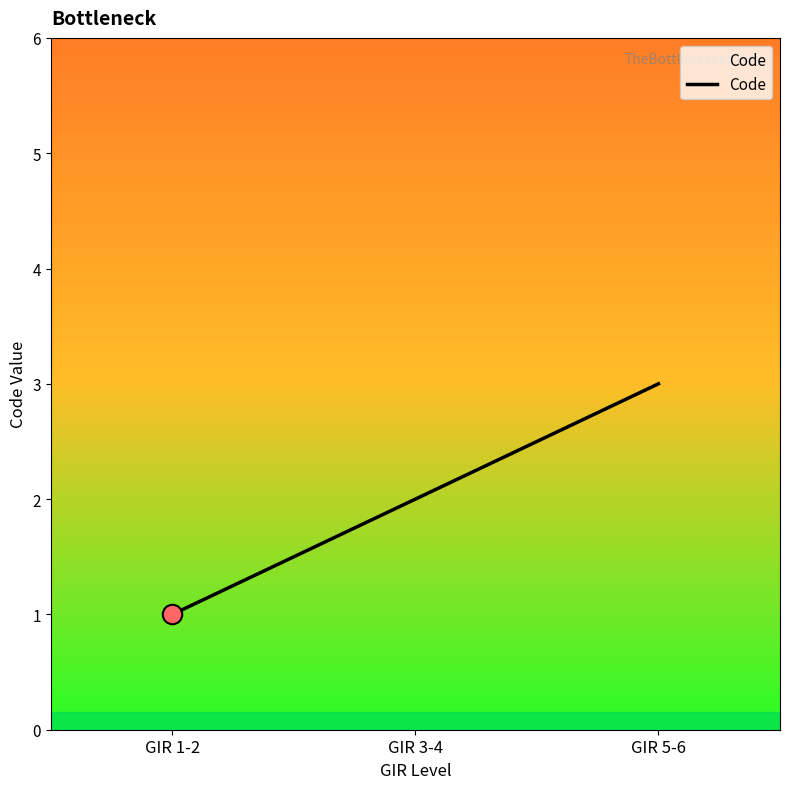

Does the chart display data point markers on the line(s)?

No